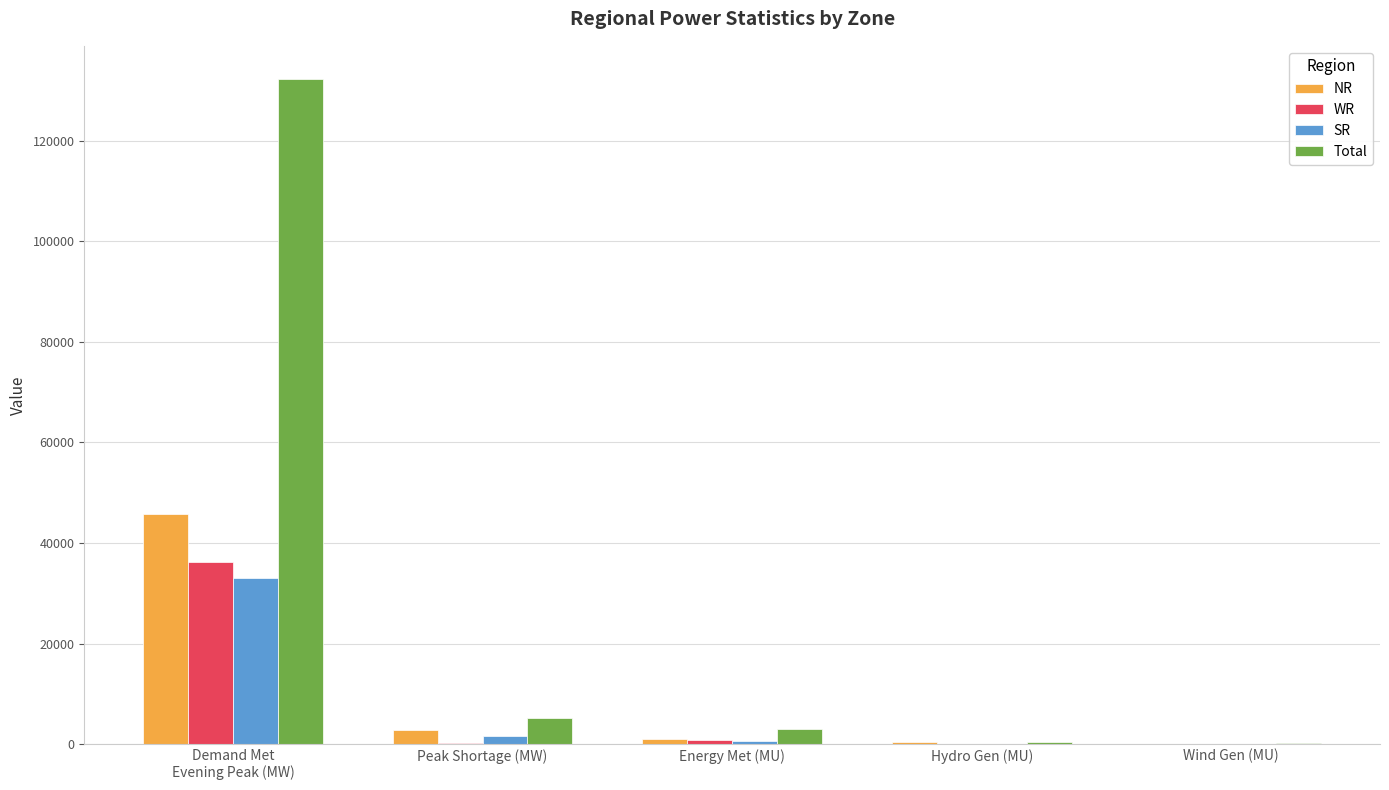

The SR series shows 1643 at Peak Shortage (MW). True or false?

True